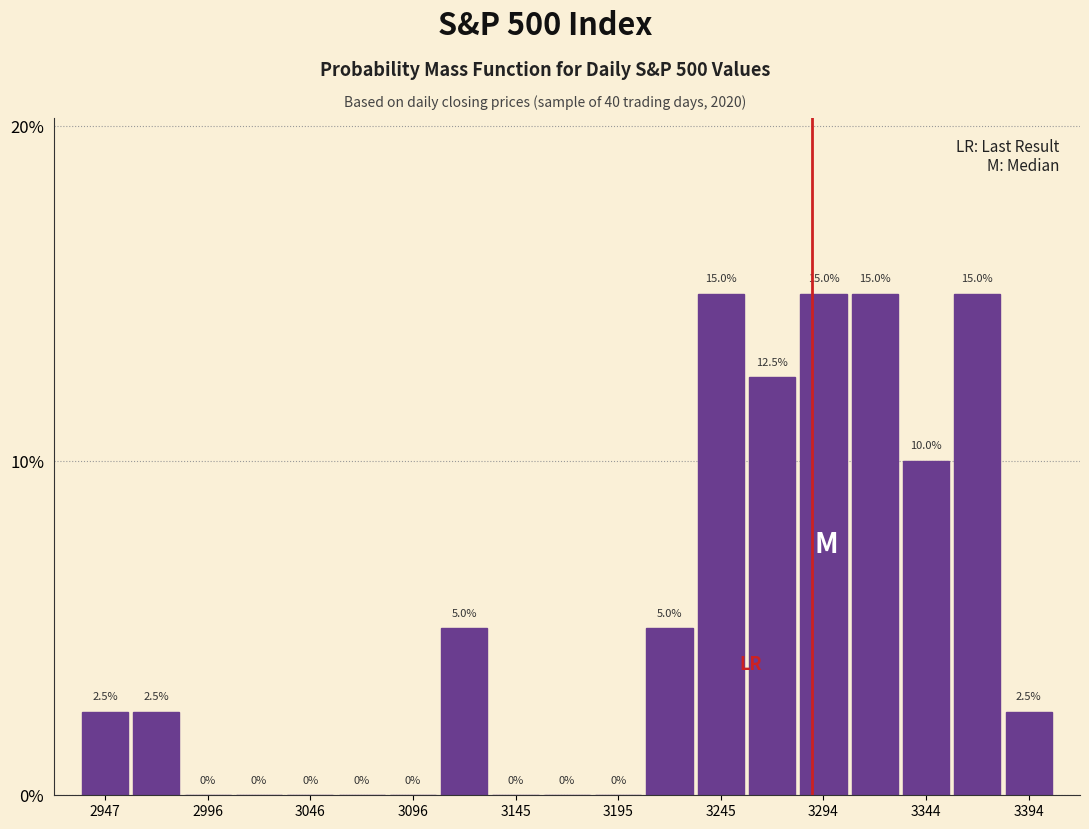

Reading left to right, list every bar in this chart as the range it spans on the x-axis followed by its height. The bar edges are not printed on the chart, so give them approximately, as read against the axis.

2935 to 2960: 2.5
2960 to 2985: 2.5
2985 to 3010: 0.0
3010 to 3035: 0.0
3035 to 3060: 0.0
3060 to 3085: 0.0
3085 to 3110: 0.0
3110 to 3135: 5.0
3135 to 3160: 0.0
3160 to 3185: 0.0
3185 to 3205: 0.0
3205 to 3230: 5.0
3230 to 3255: 15.0
3255 to 3280: 12.5
3280 to 3305: 15.0
3305 to 3330: 15.0
3330 to 3355: 10.0
3355 to 3380: 15.0
3380 to 3405: 2.5